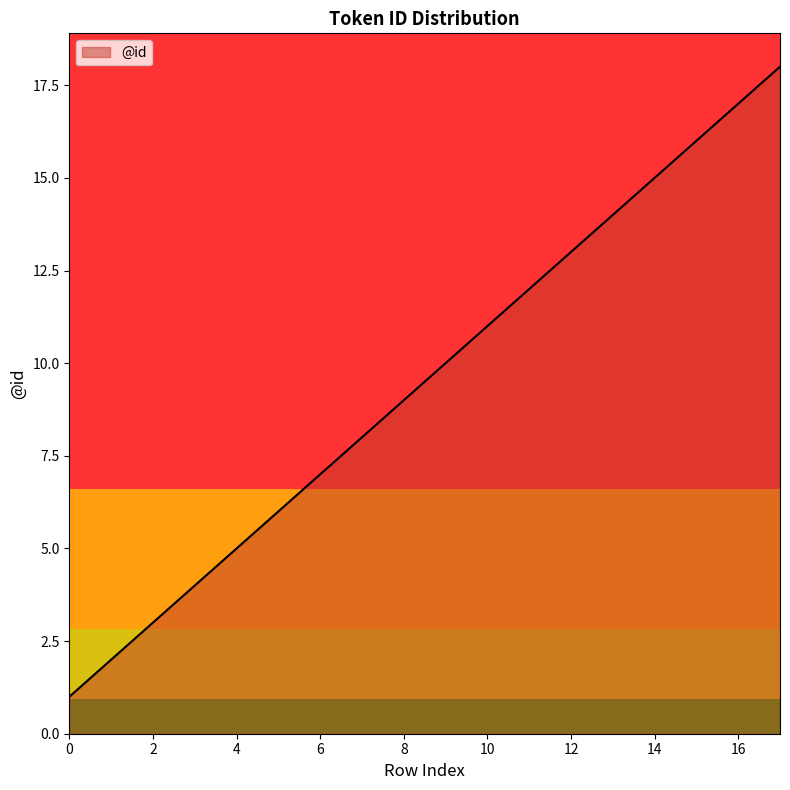

What is the difference between the maximum and minimum values?

17